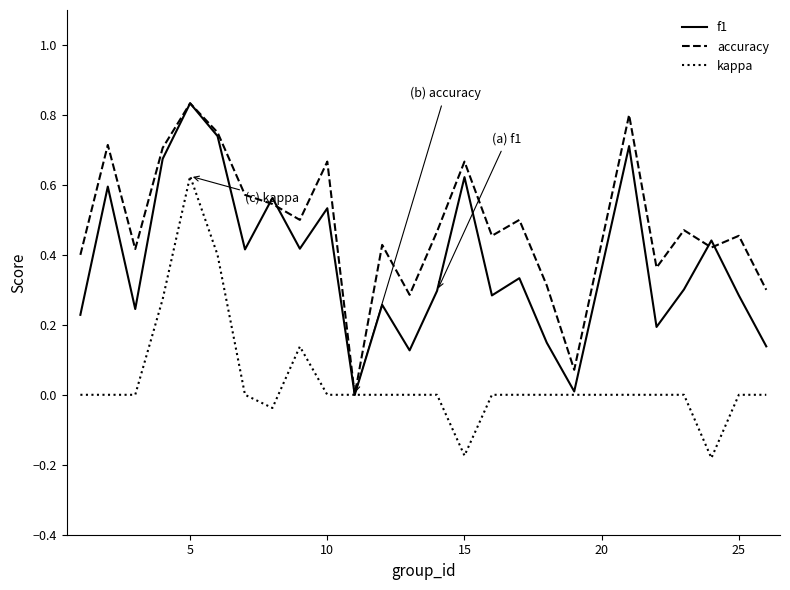

List the series in order of their overall mean, highest first.

accuracy, f1, kappa